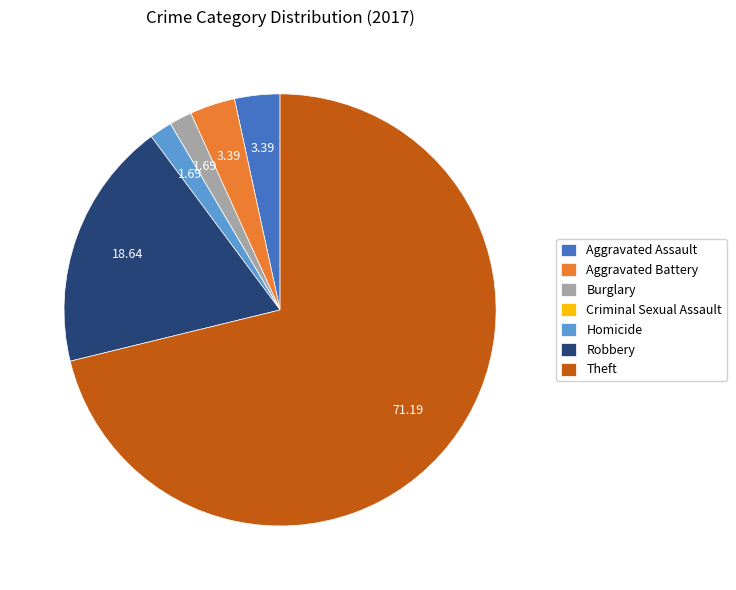

Which has a higher value, Theft or Burglary?

Theft